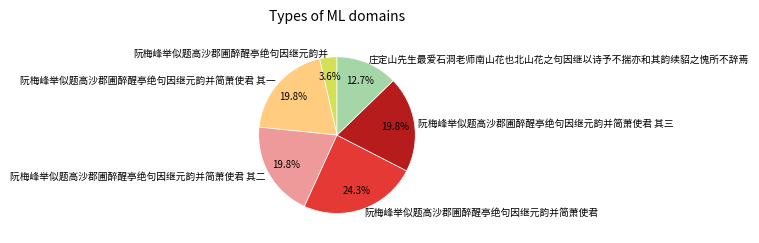

Does any single category account for the majority?

No